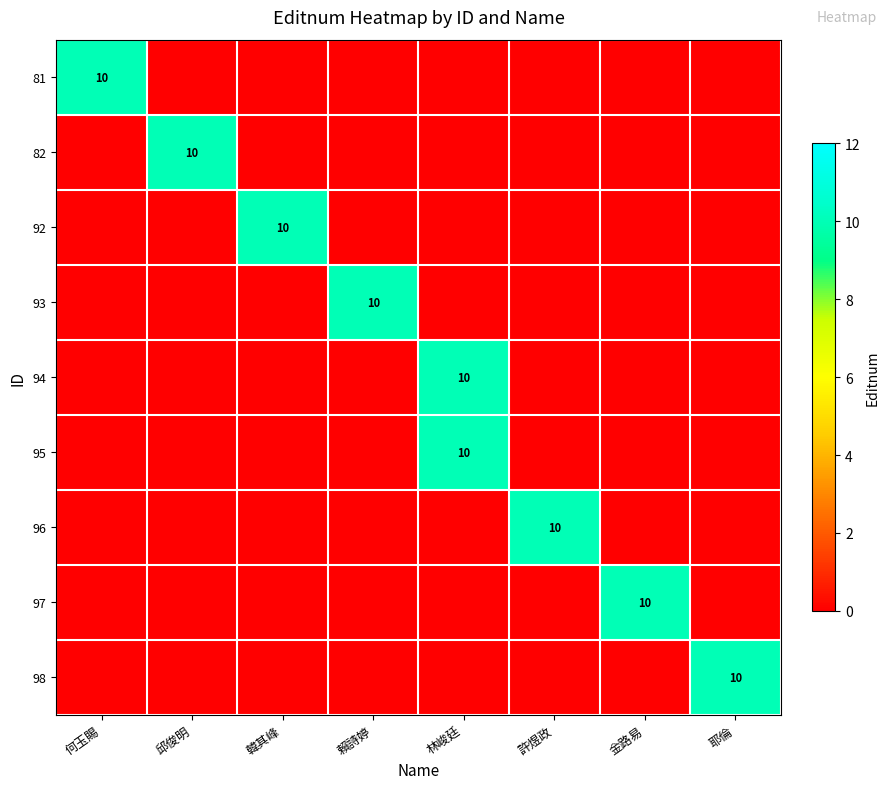

Is it true that 94 equals 16 at 林峻廷?

False